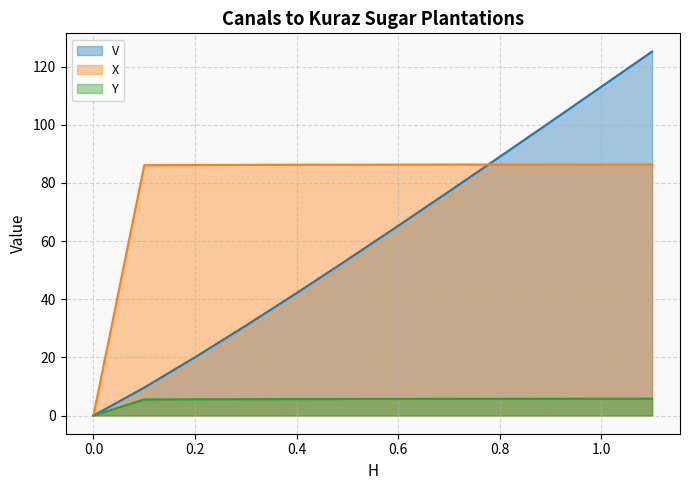

Rank the series by their average value, from highest to lowest.

X, V, Y